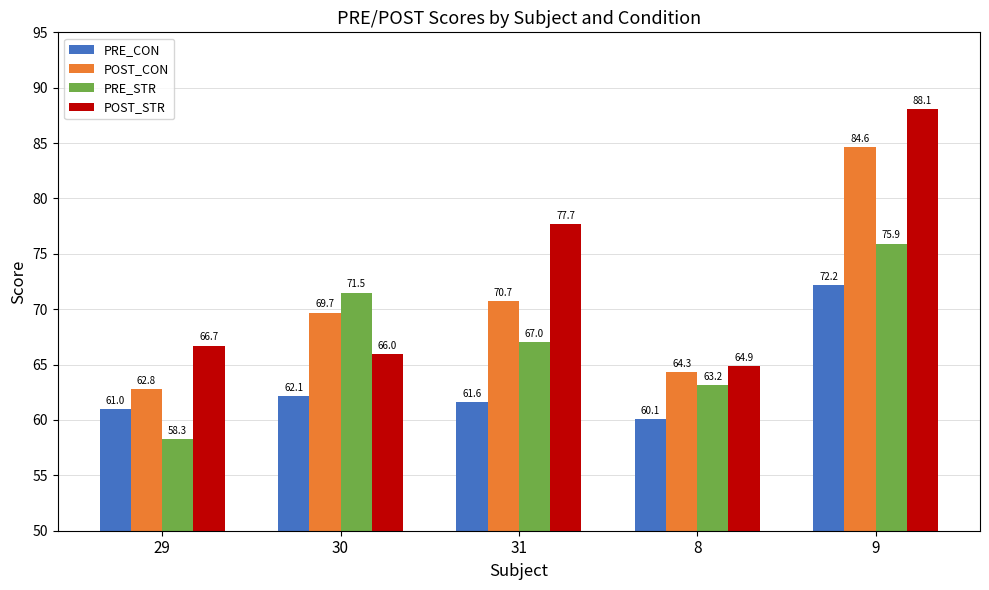

True or false: PRE_STR has a value of 71.5 at 30.

True